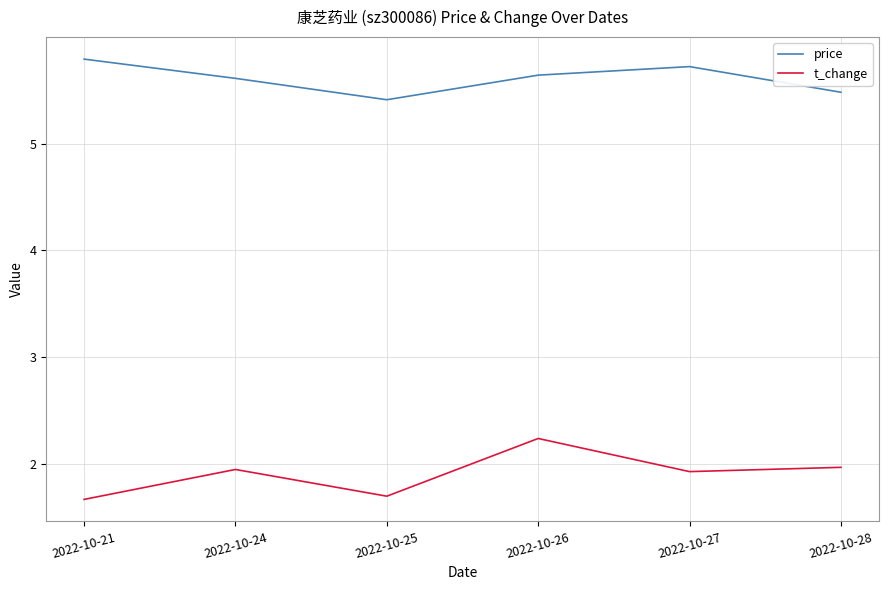

List the series in order of their peak value, highest first.

price, t_change